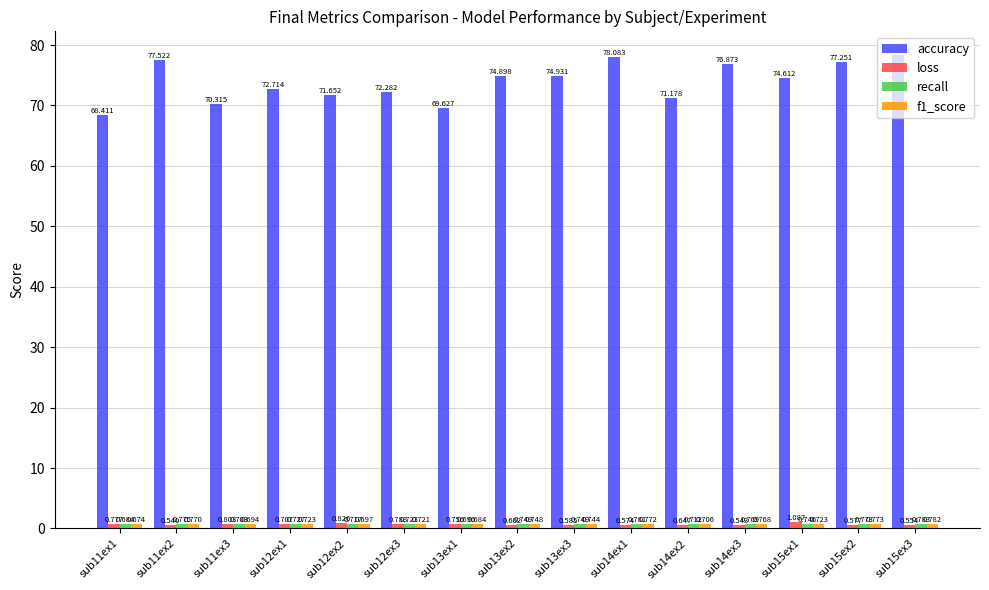

Which series has the widest spread of values?

accuracy